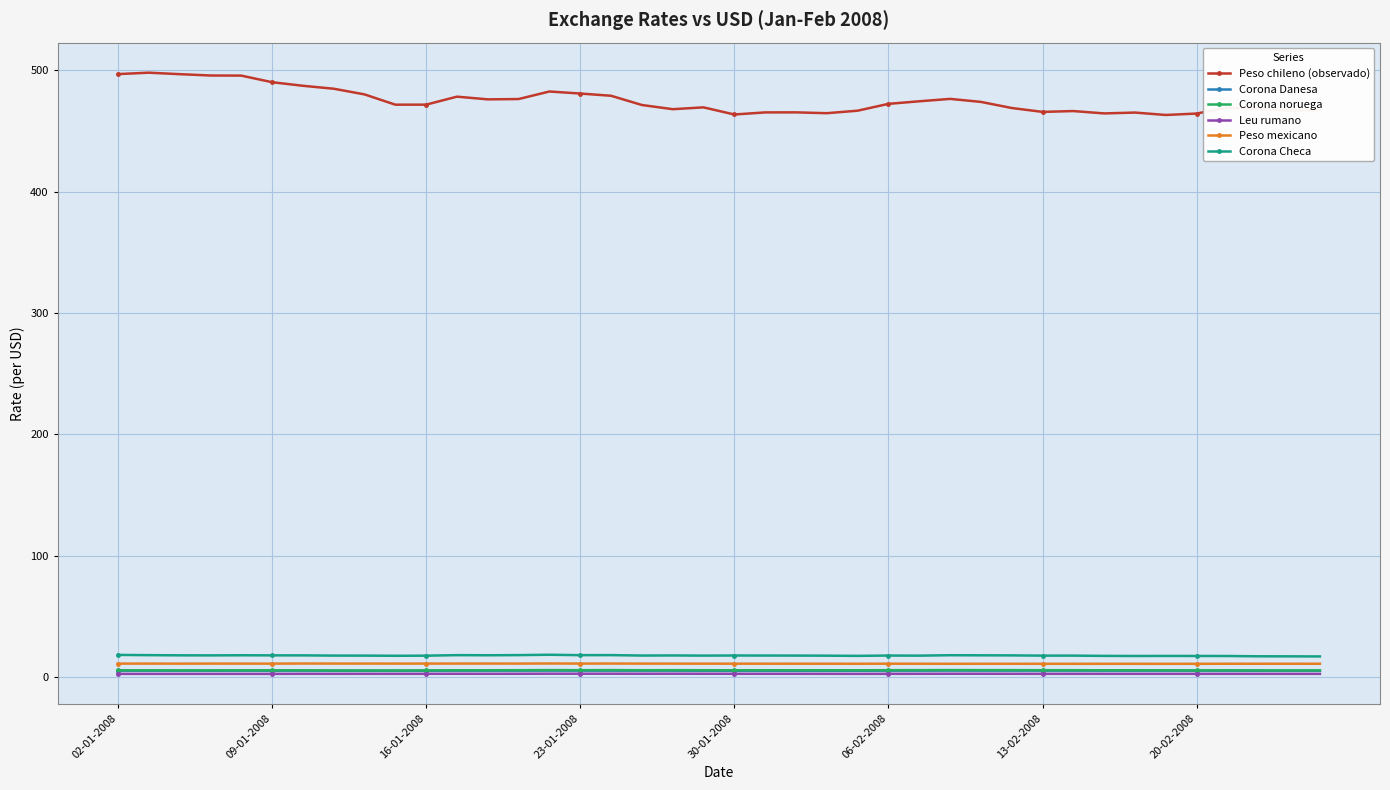

What is the highest value of the Peso mexicano series?

11.0